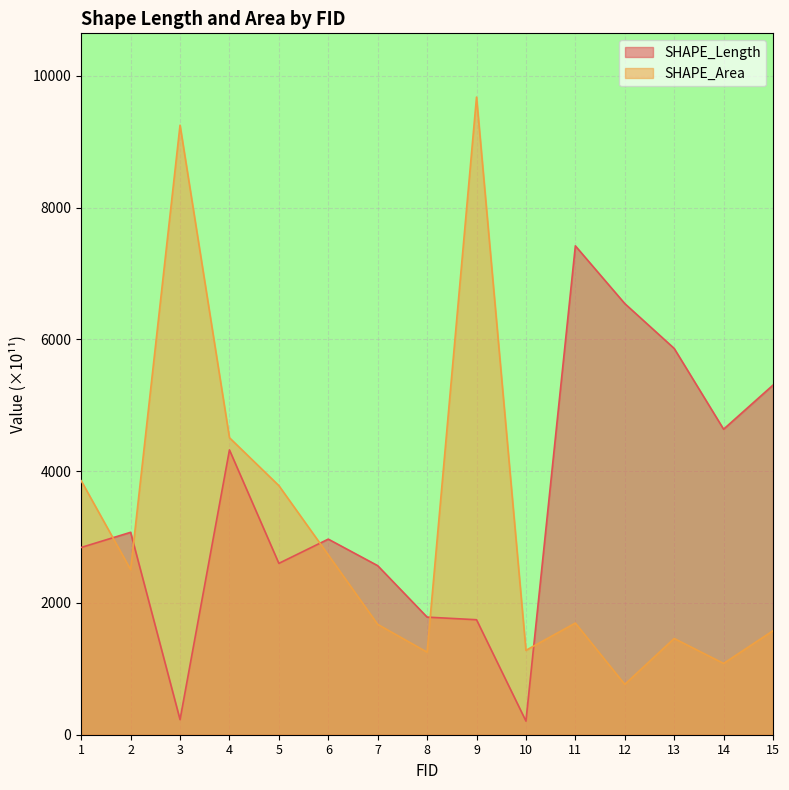

How many times do SHAPE_Length and SHAPE_Area cross each other?

5